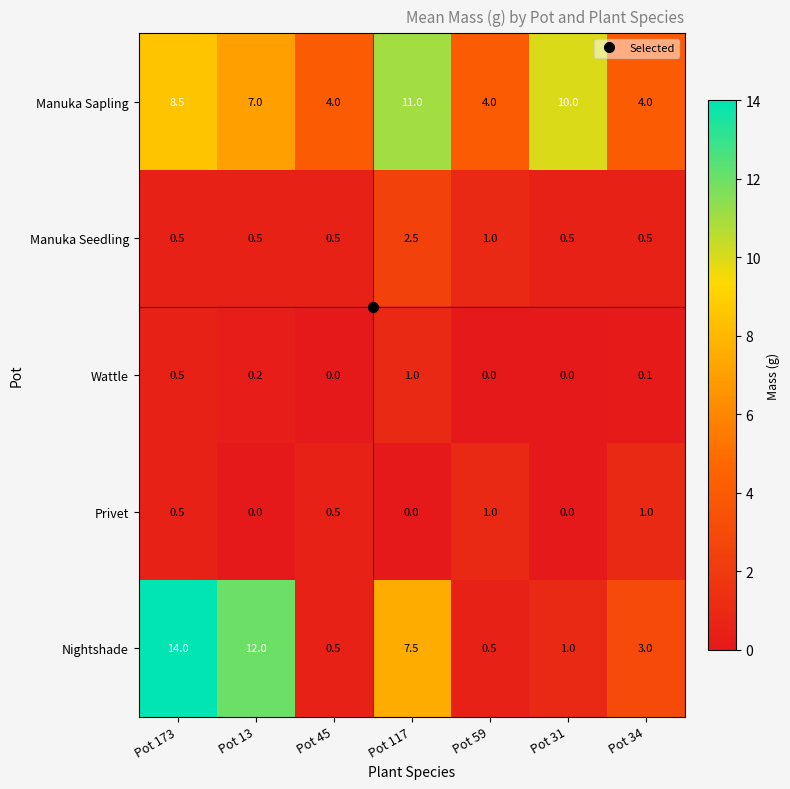

True or false: Manuka Seedling has a value of 1.0 at Pot 59.

True